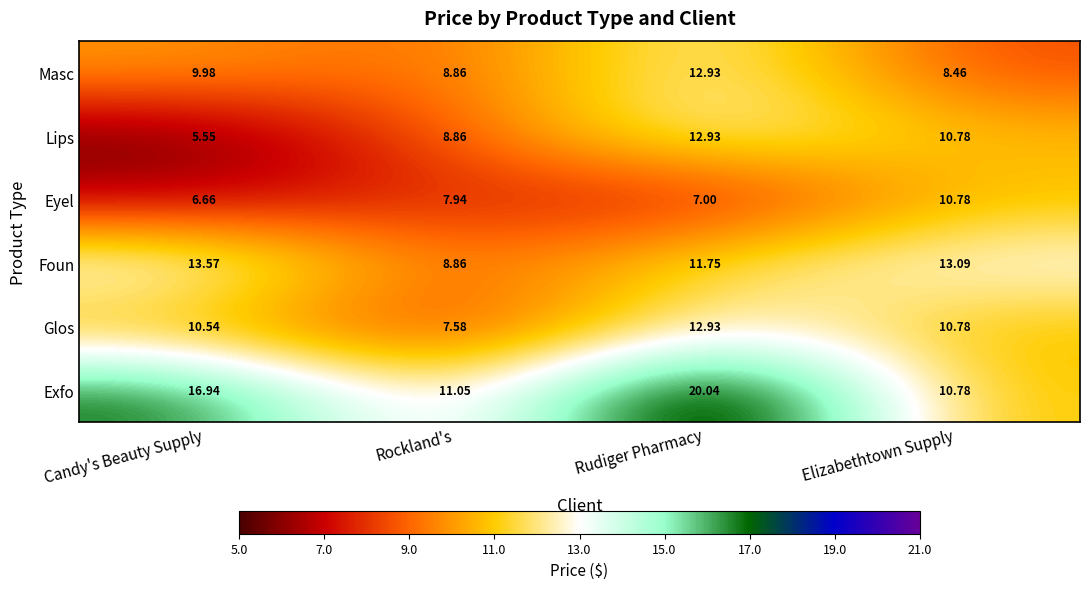

At which label does Lips reach its minimum?

Candy's Beauty Supply